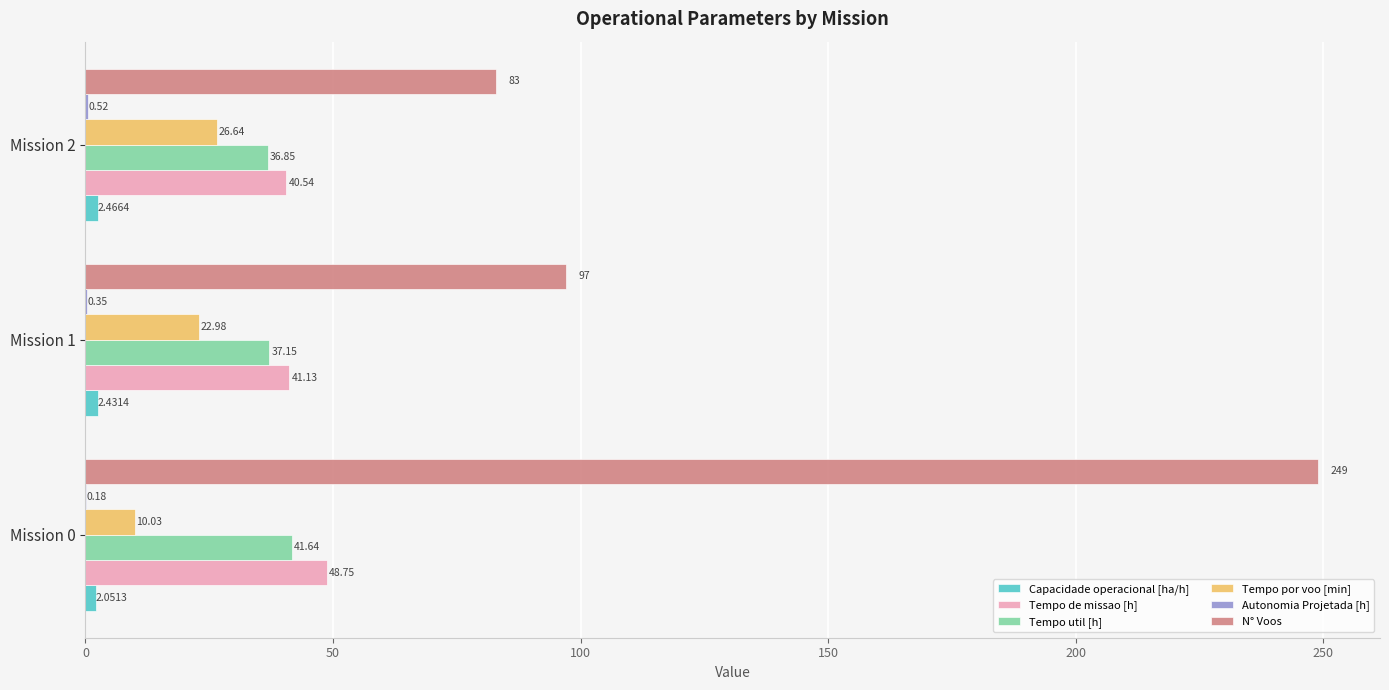

Between Mission 1 and Mission 2, which series saw the biggest shift?

N° Voos